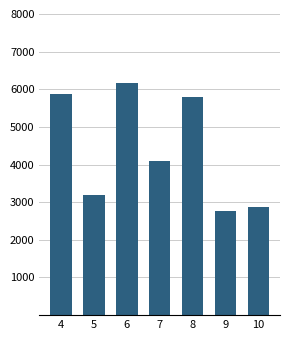

At which label is the value closest to 4466?

7